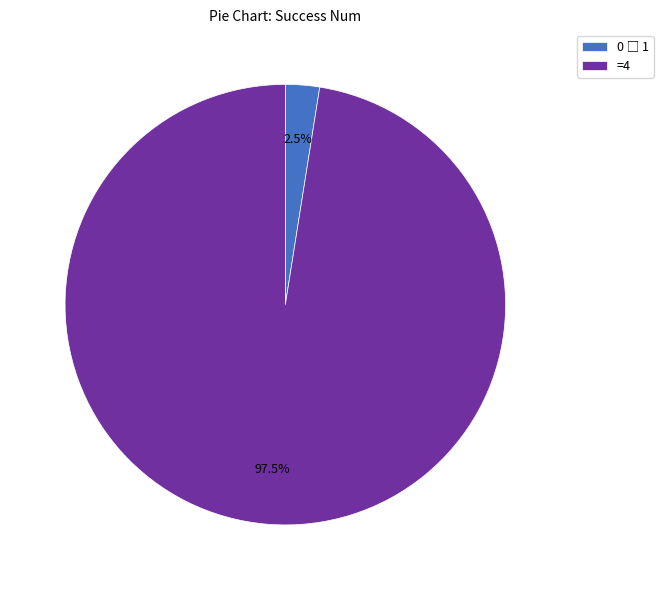

Is there a majority slice in this chart?

Yes